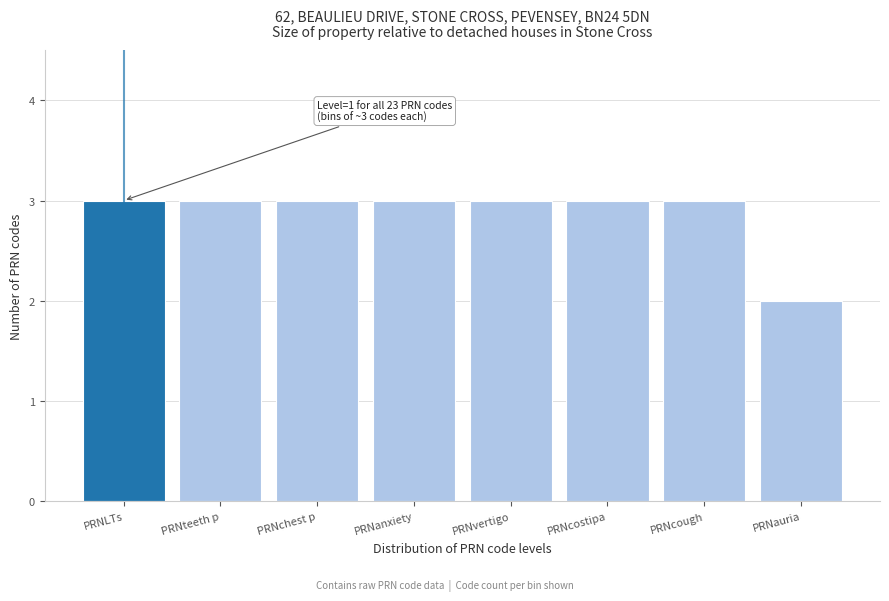

Reading left to right, list all the values displayed in this chart.

3	3	3	3	3	3	3	2